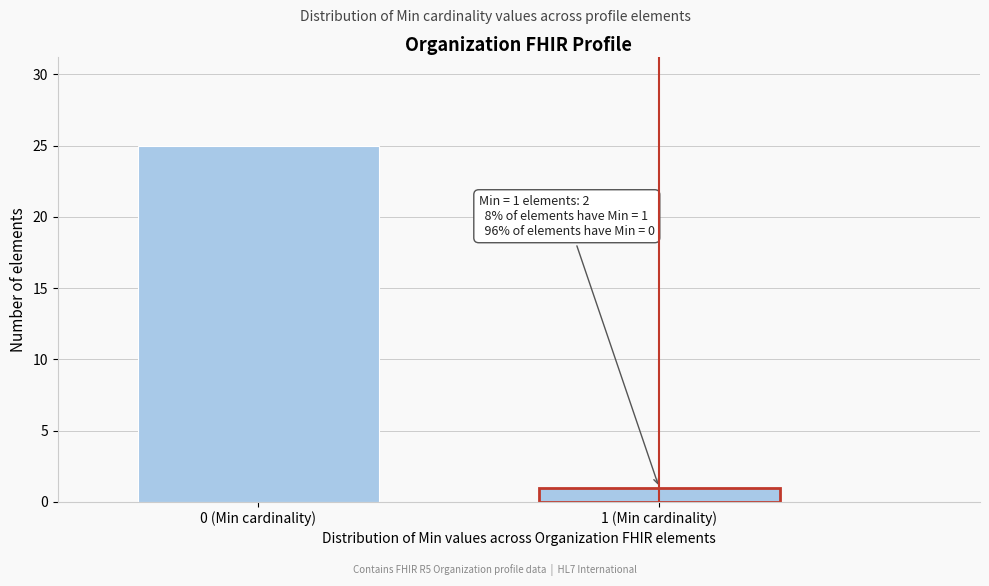

Reading left to right, what are all the values shown in this chart?

25	1